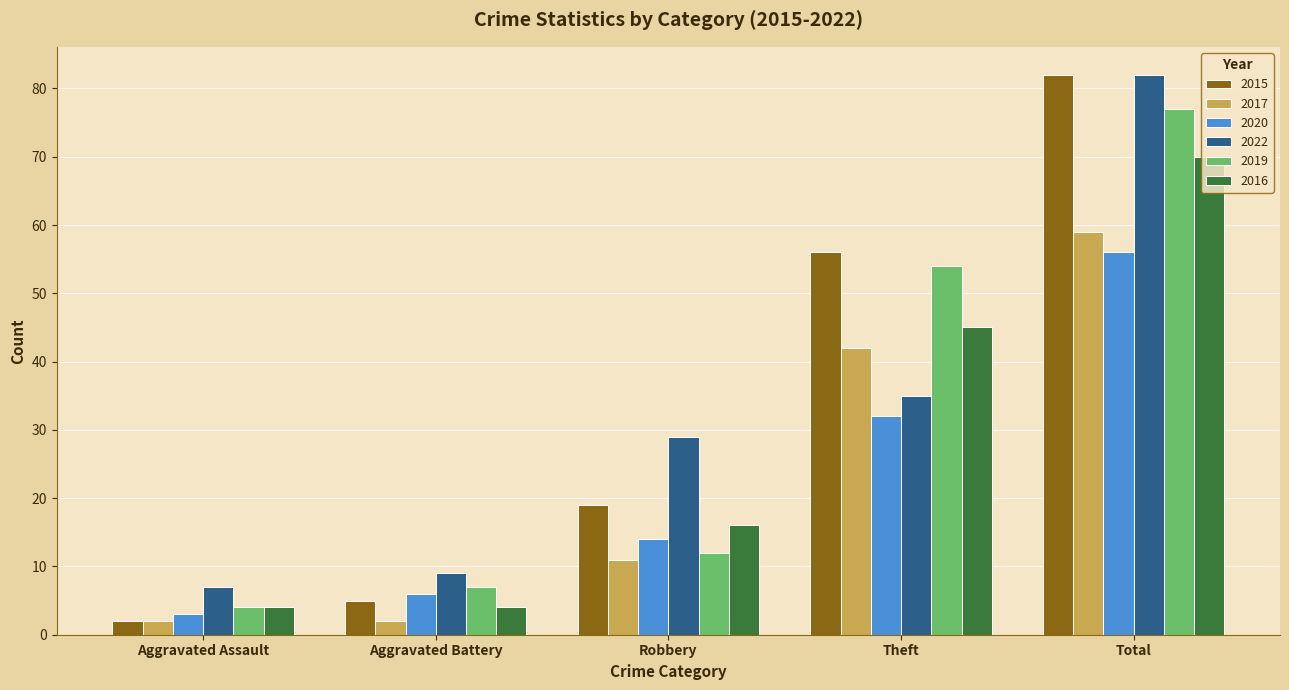

What is the difference between the 2019 values at Aggravated Assault and Robbery?

8